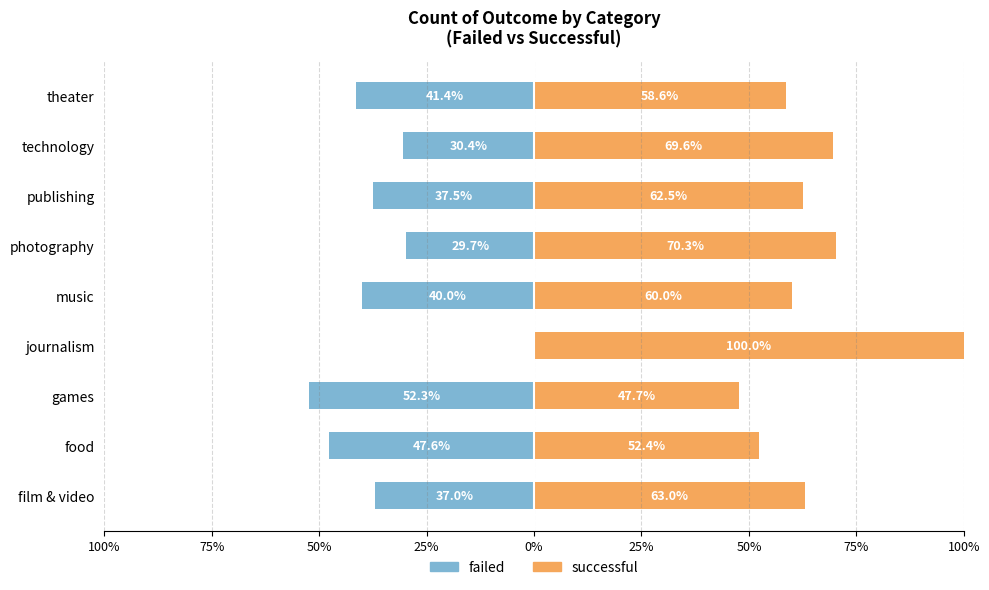

What is the greatest value displayed?

100.0